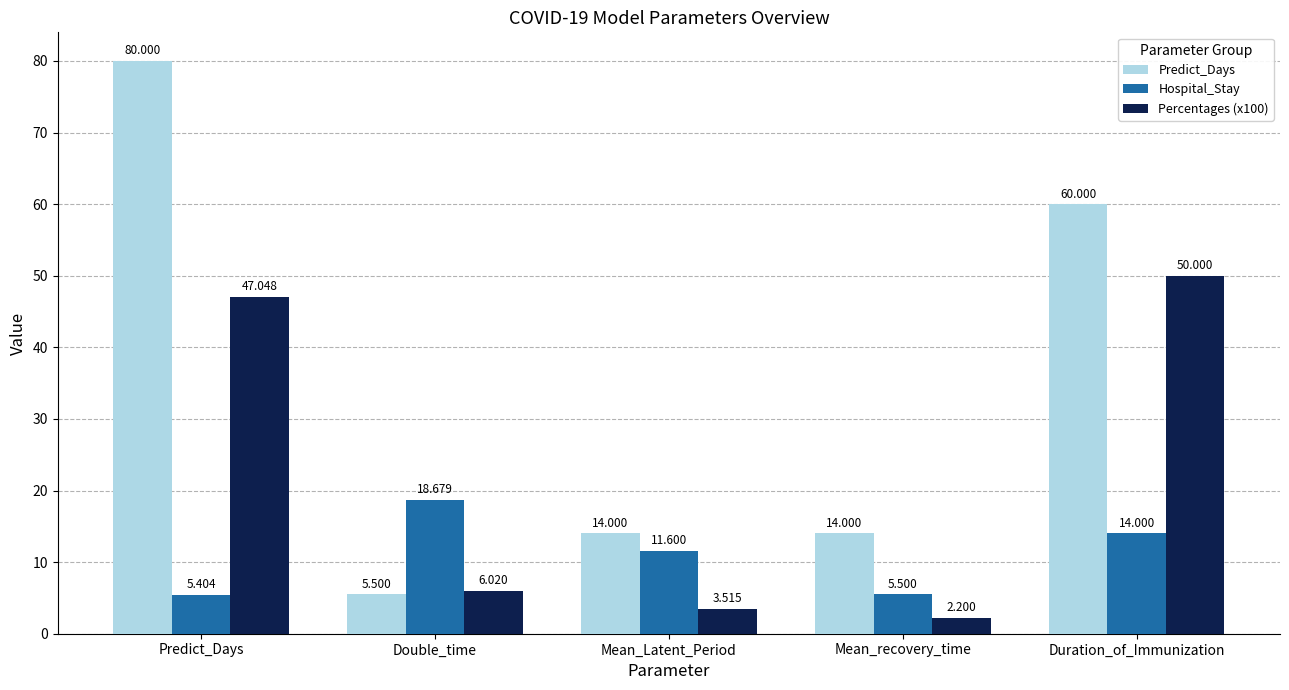

What is the sum of all Predict_Days values?

173.5